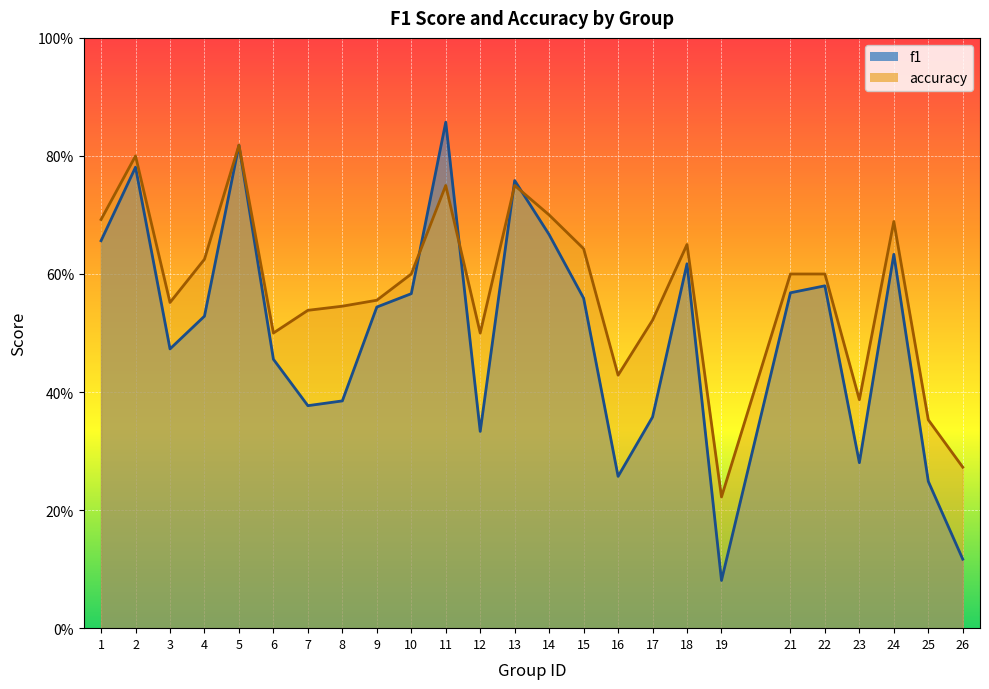

True or false: accuracy has a value of 0.6 at 3.

True